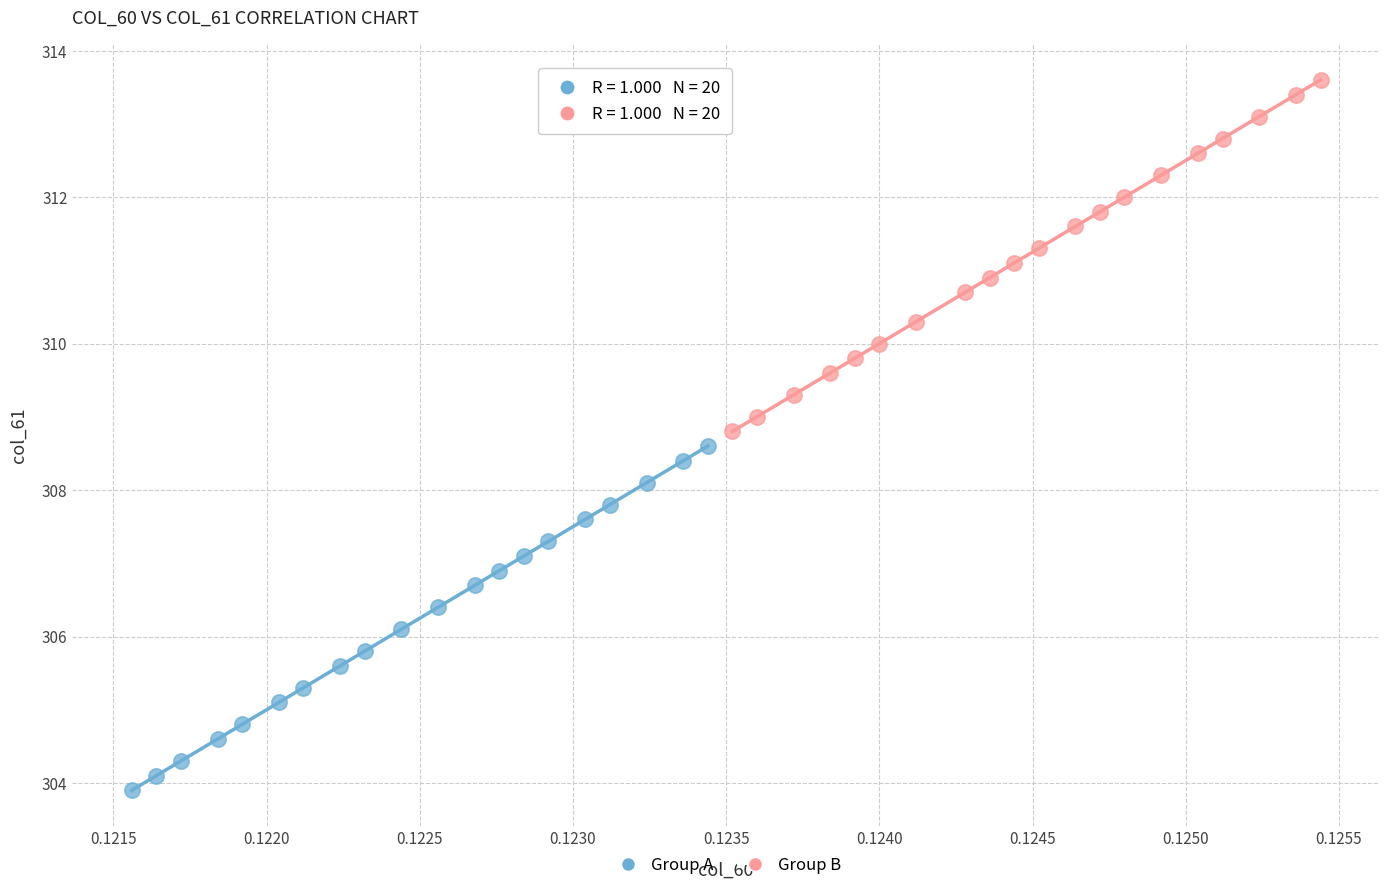

Which series contains the lowest Y value?

Group A